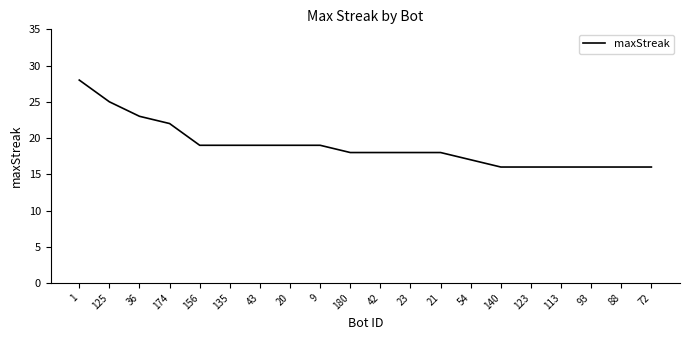

Which has a higher value, 36 or 156?

36